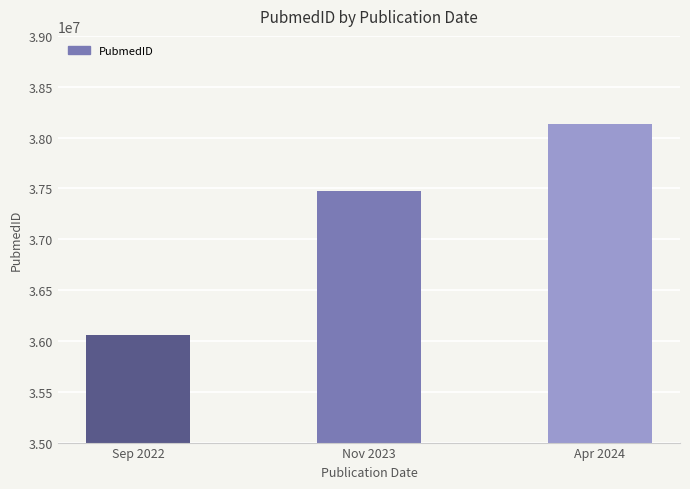

What is the approximate value at Apr 2024, to the nearest 100?

38135600